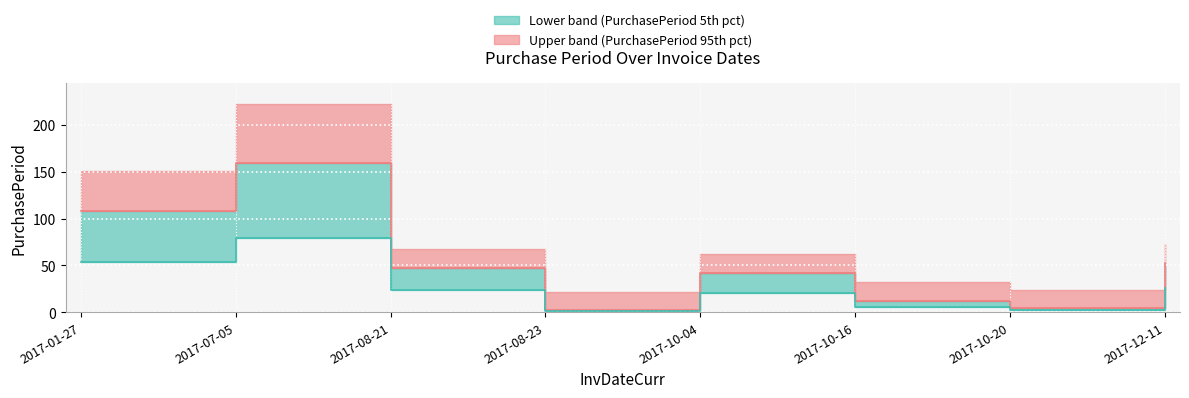

True or false: there are more than 2 points higher than both neighbors.

False